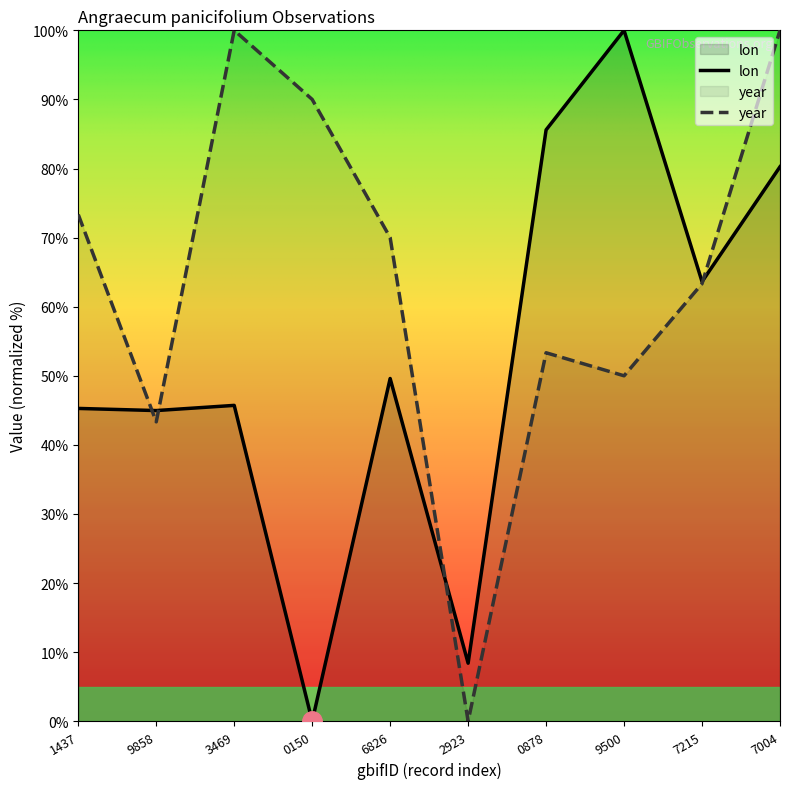

Reading left to right, extract all data points from this chart.

lon: 45.3	45.0	45.7	0.0	49.6	8.4	85.6	100.0	63.6	80.3
year: 73.3	43.3	100.0	90.0	70.0	0.0	53.3	50.0	63.3	100.0